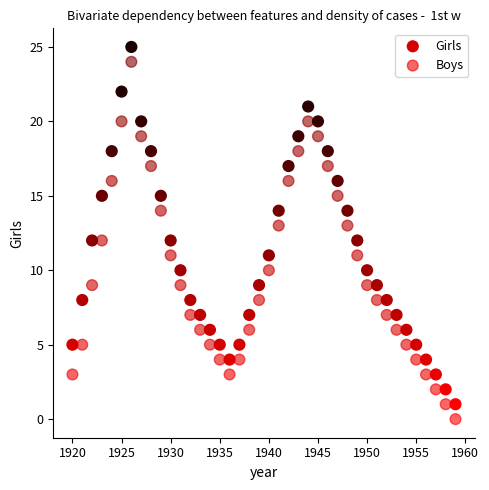

Across all data points, what is the range of X values (max minus min)?

39